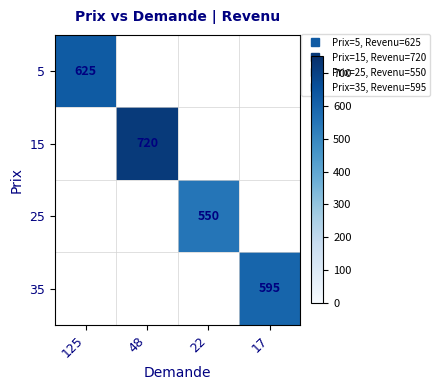

At 125, list the series in order from smallest to largest.

5, 15, 25, 35